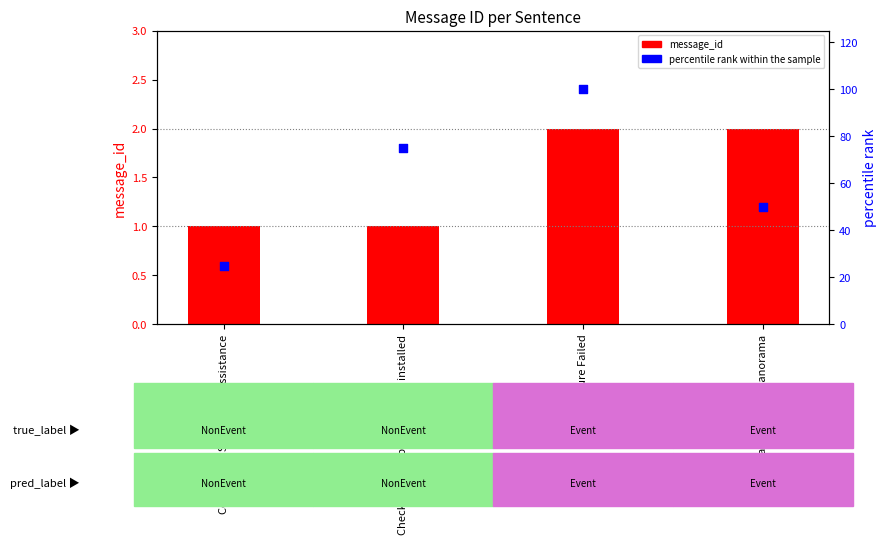

What are all the series names shown in the legend?

message_id, percentile rank within the sample